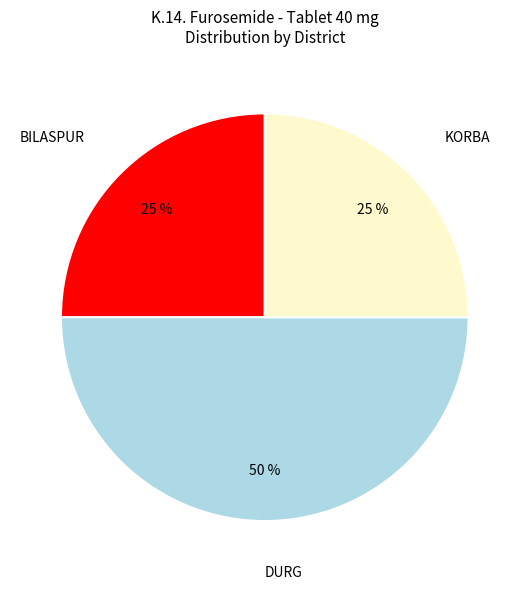

Is BILASPUR the majority of the pie?

No